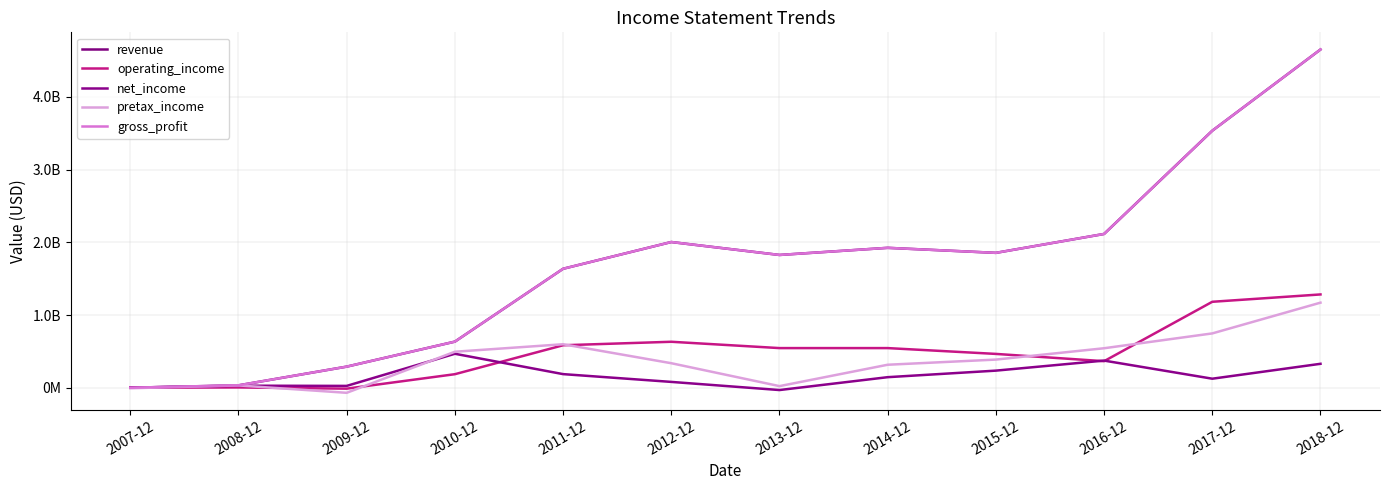

At how many categories does at least one series exceed 566053198?

9